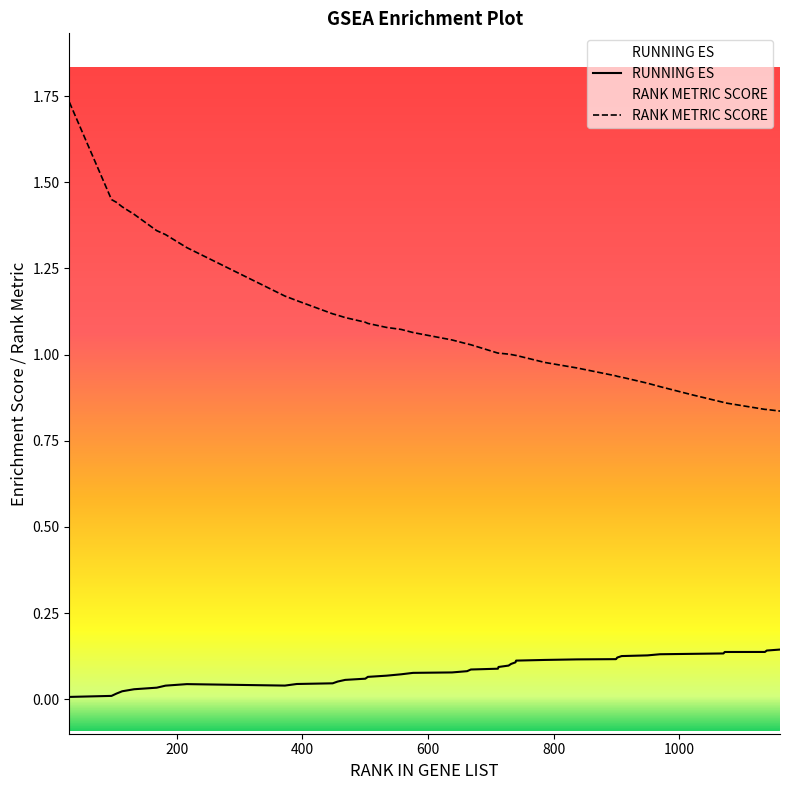

Rank the series by their maximum value, from highest to lowest.

RANK METRIC SCORE, RUNNING ES